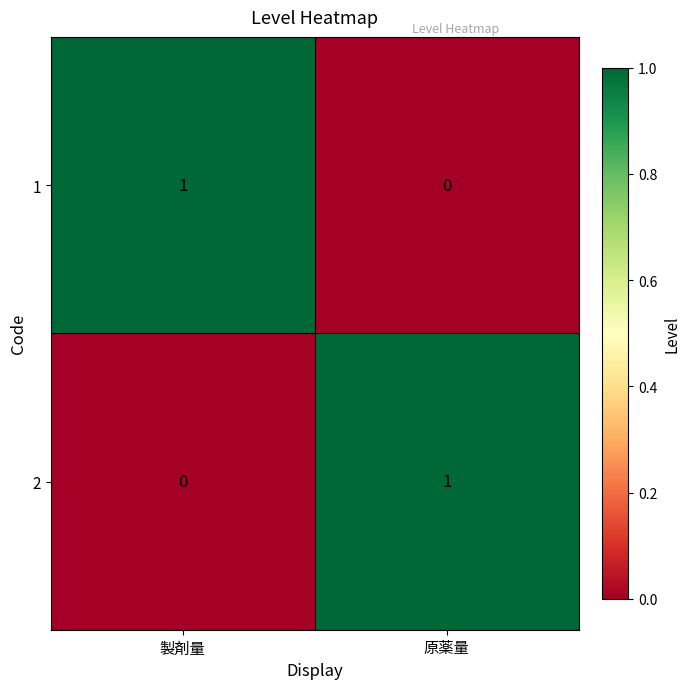

Is the value of 1 at 原薬量 greater than the value of 2 at 原薬量?

No